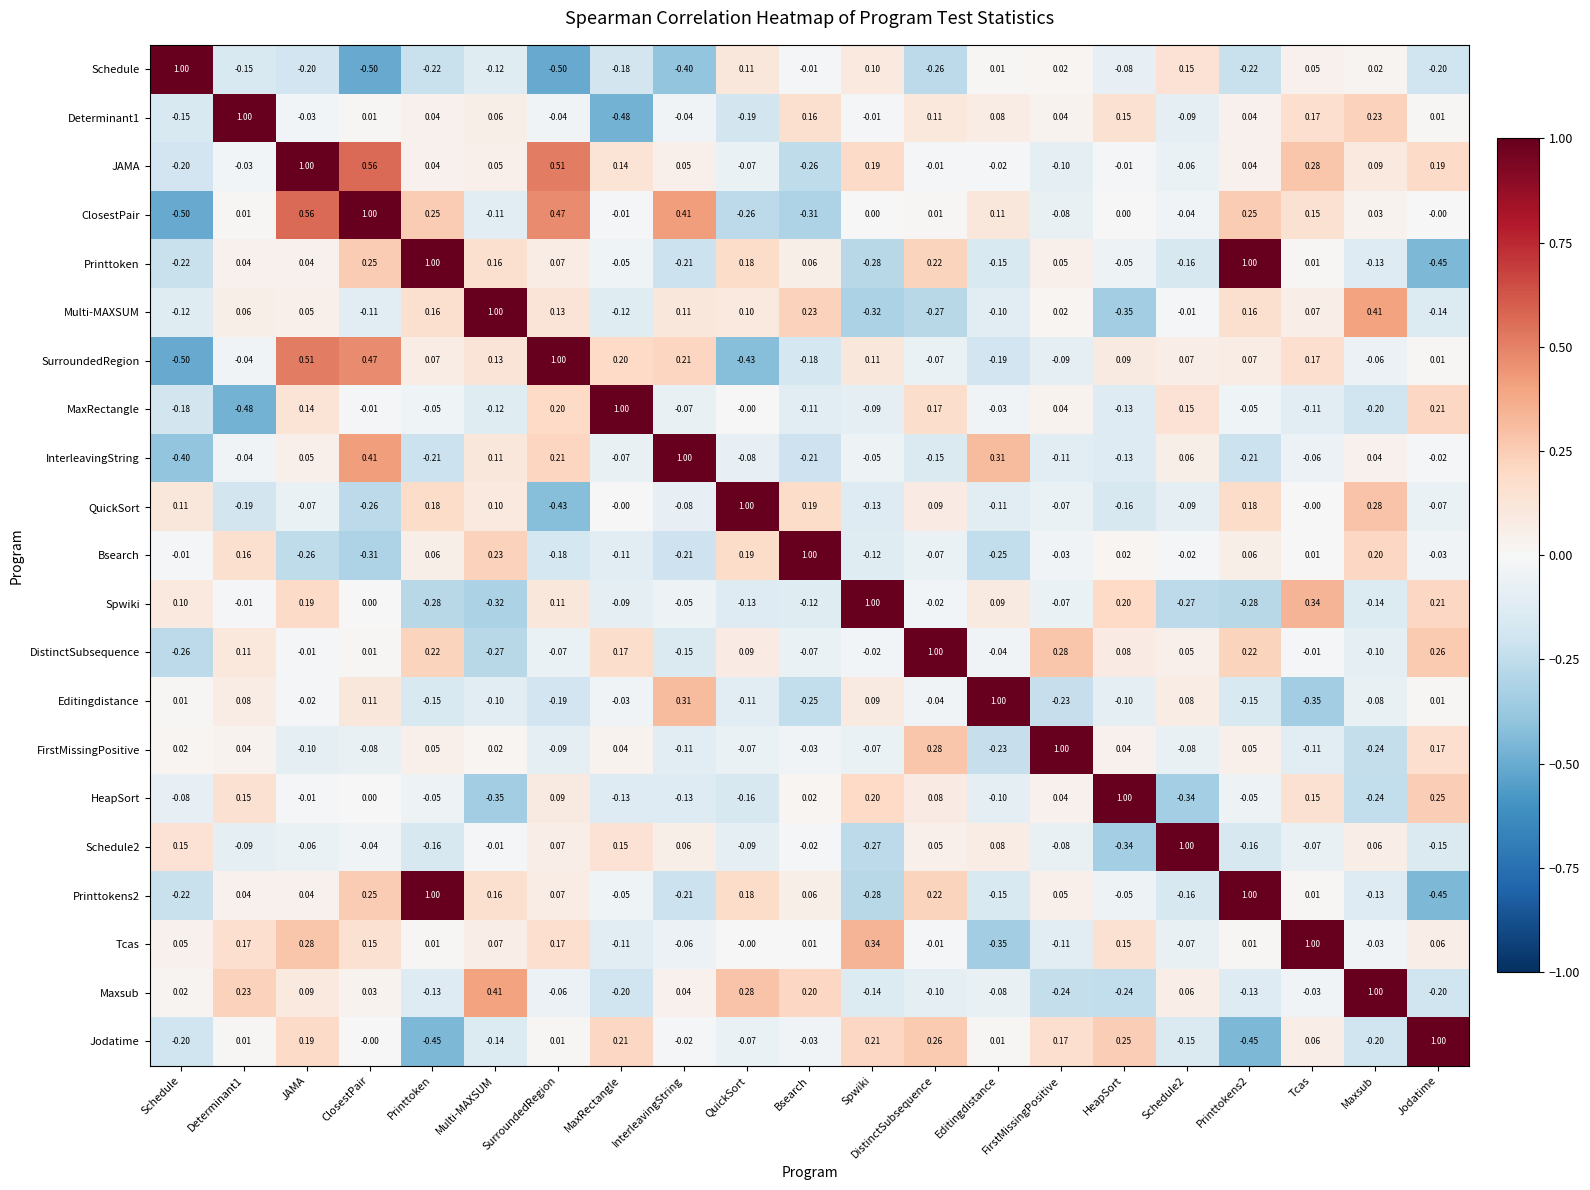

At which label does SurroundedRegion reach its peak?

SurroundedRegion